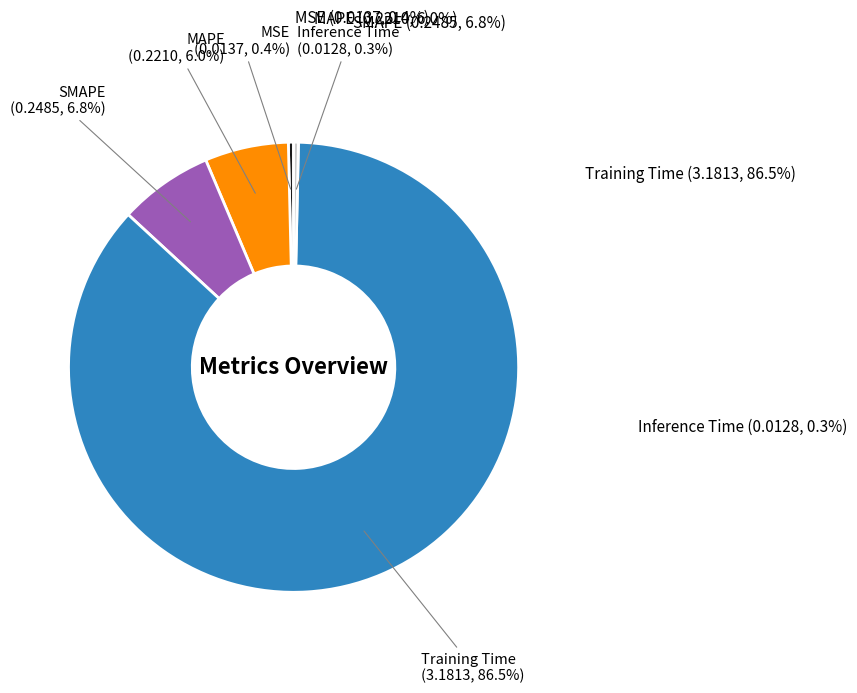

Count the number of slices in the pie.

5